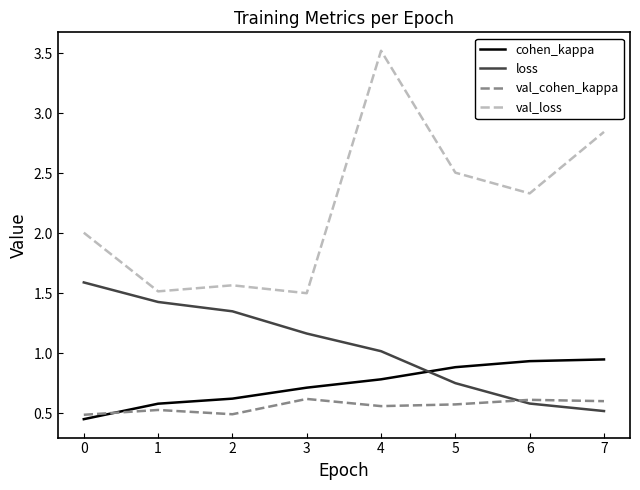

What is the difference between the highest and lowest values at 7?

2.3